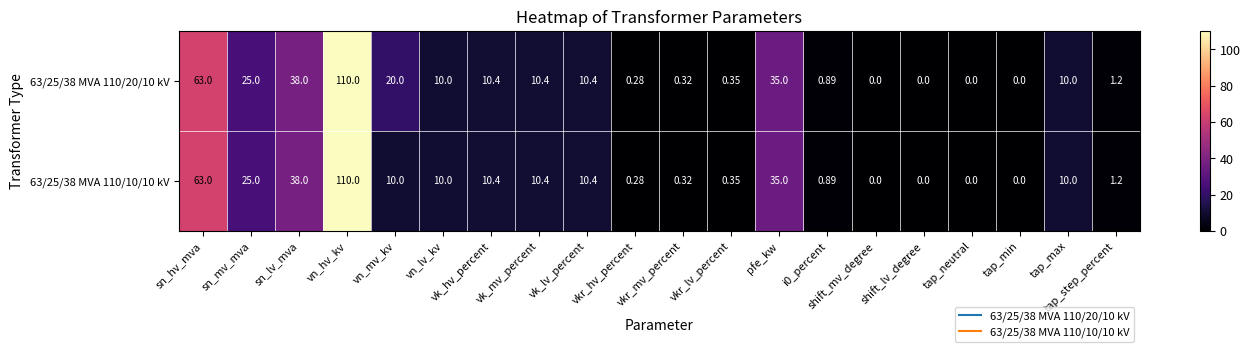

Which category has the highest value in the 63/25/38 MVA 110/20/10 kV series?

vn_hv_kv